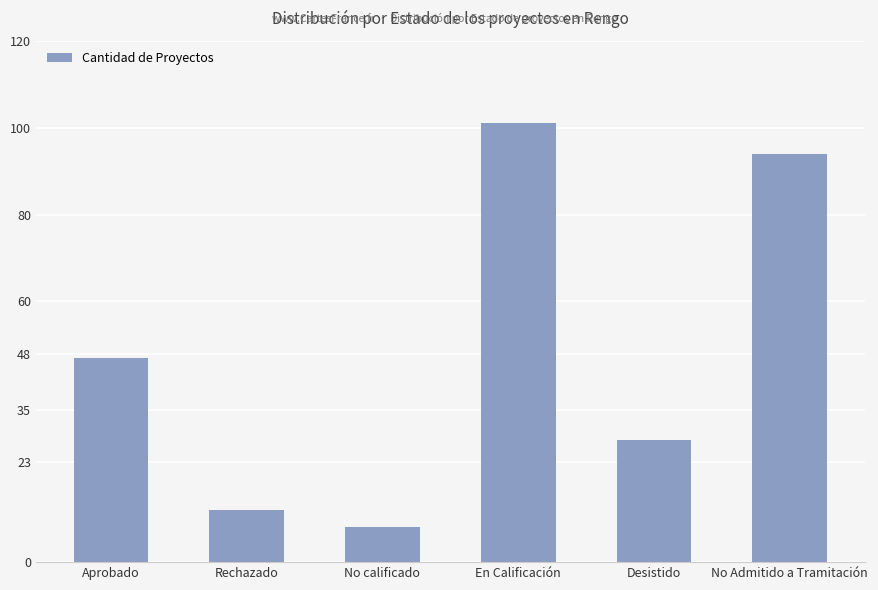

How many values are below 47?

3